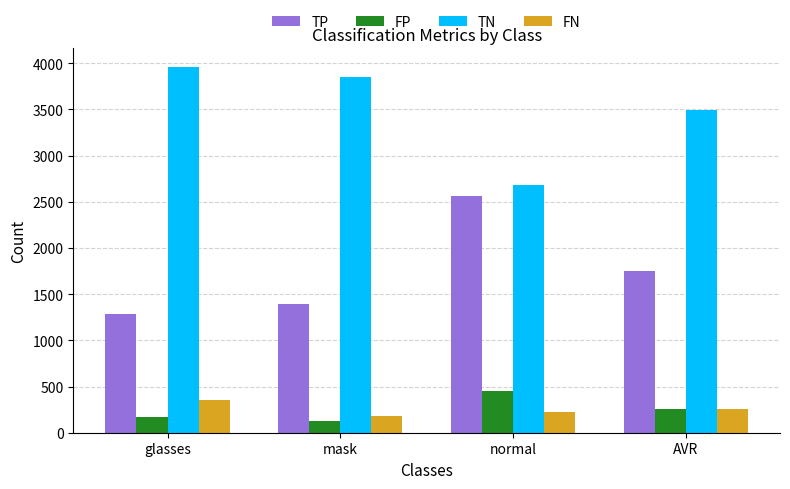

How many data points in TP are less than 1747?

2